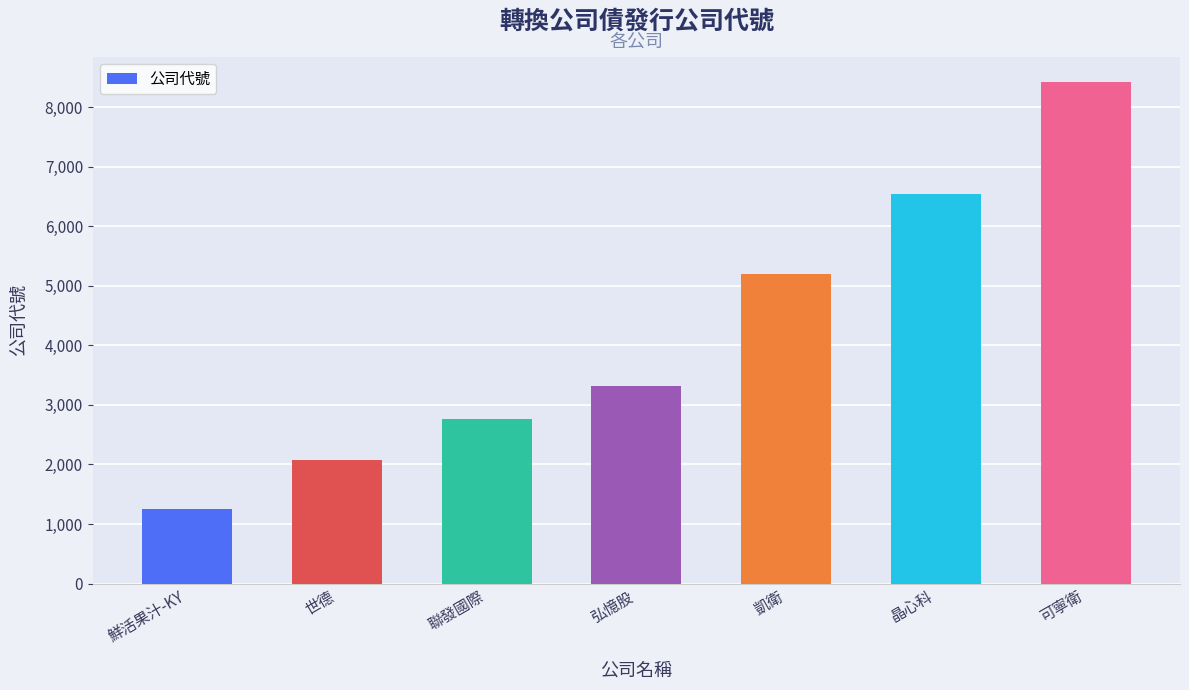

The chart shows a value of 8422 at 可寧衛. True or false?

True